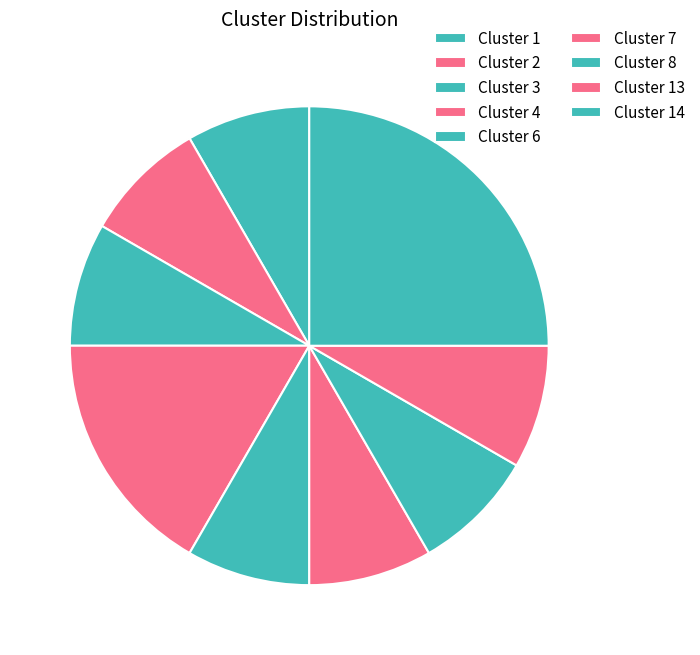

How many slices are in this pie chart?

9